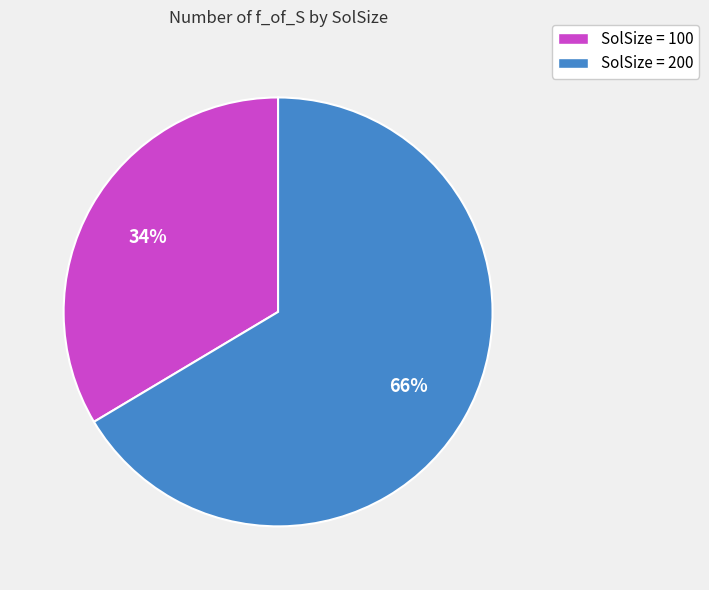

Between SolSize = 200 and SolSize = 100, which is larger?

SolSize = 200